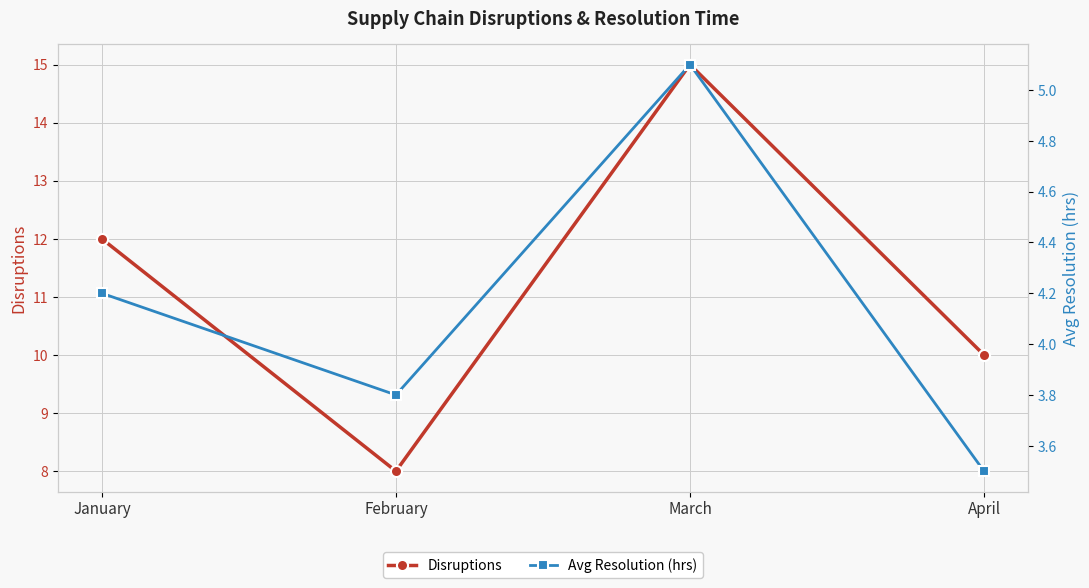

What is the sum of the Avg Resolution (hrs) values at April and February?

7.3